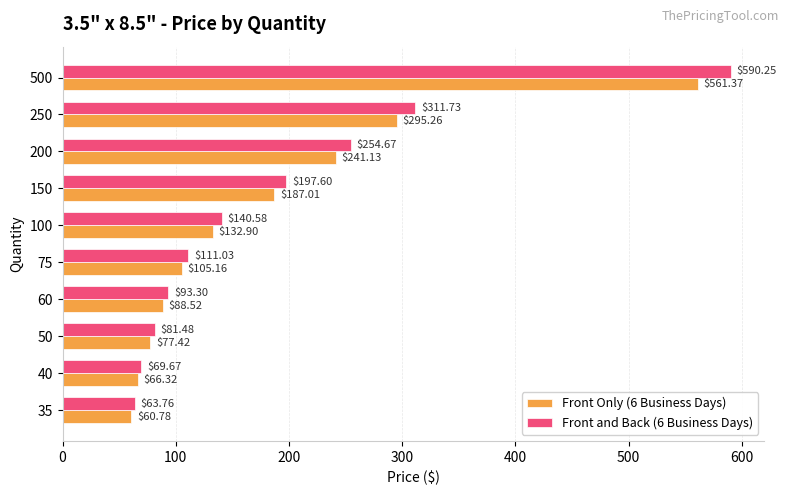

Between 100 and 500, which series saw the biggest shift?

Front and Back (6 Business Days)